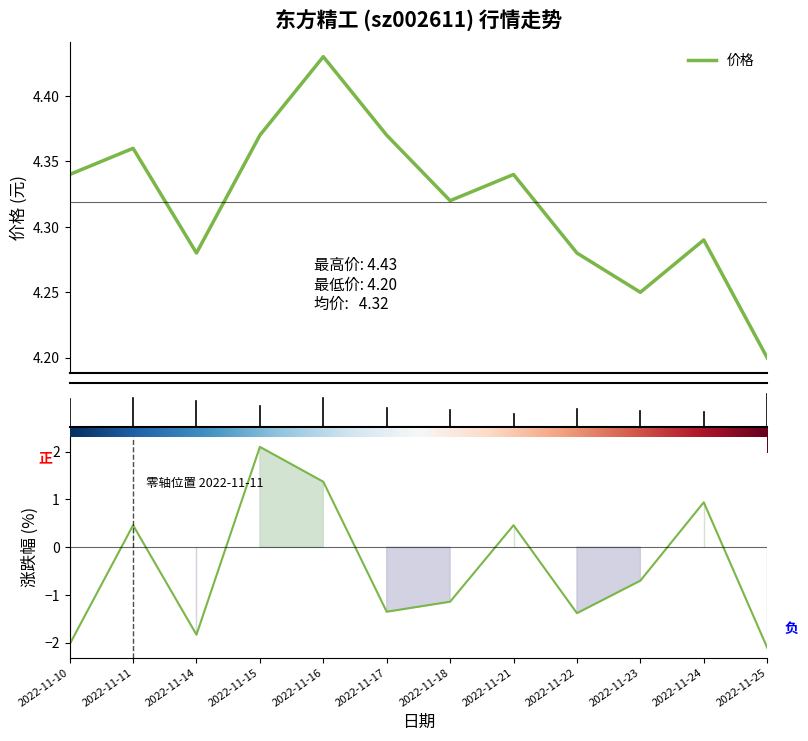

What is the sum of all 涨跌幅% values?

-5.2